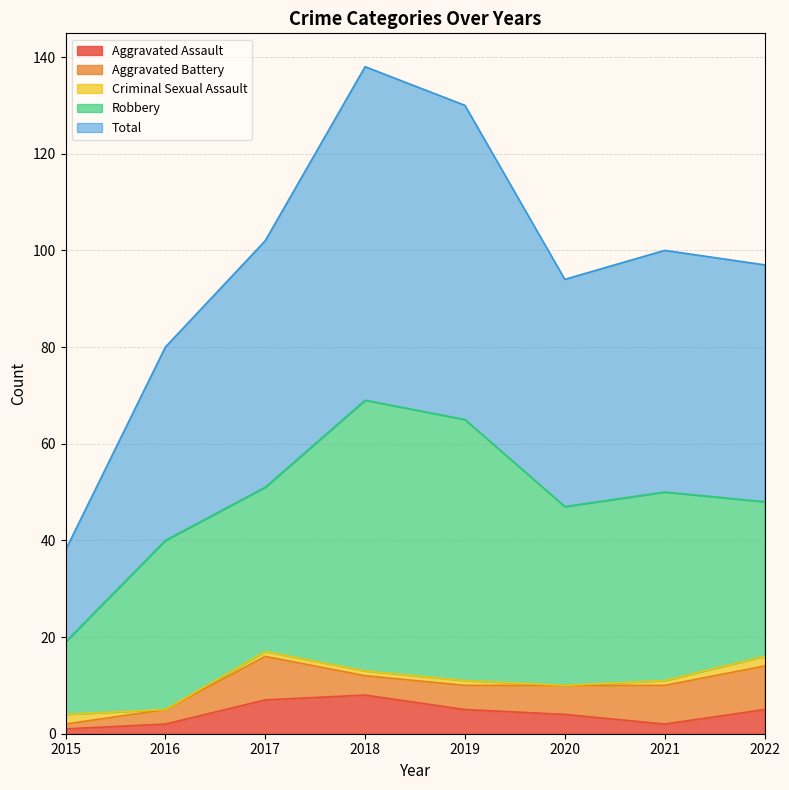

True or false: Aggravated Assault has a value of 2 at 2021.

True